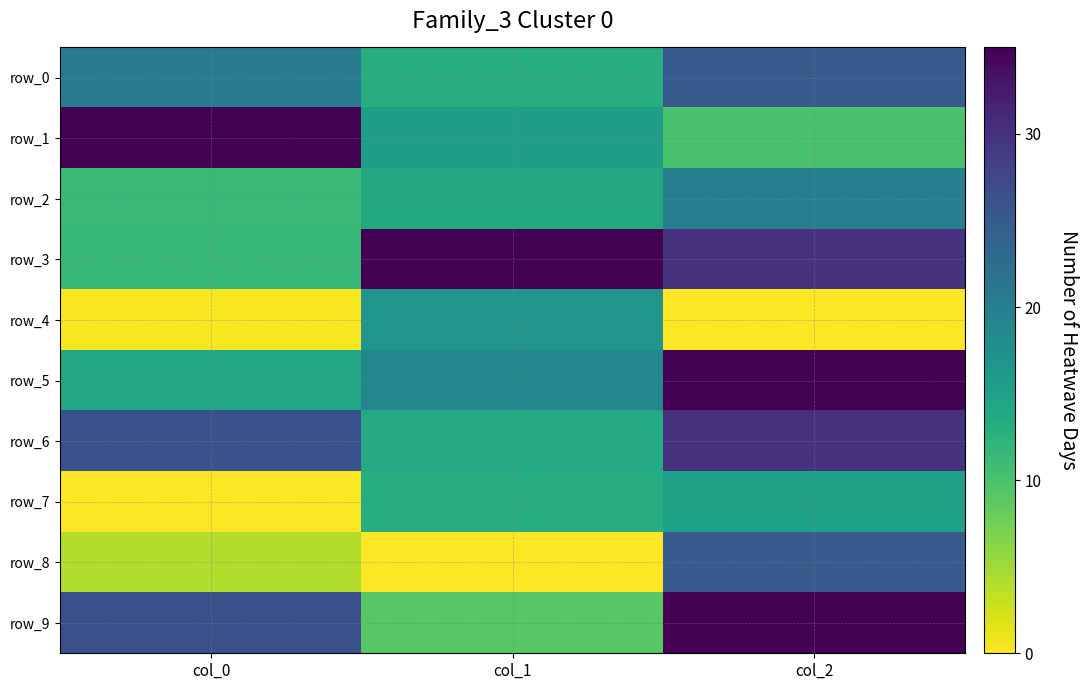

Reading left to right, list all the values displayed in this chart.

row_0: 20.5	13.2	25.0
row_1: 35.0	15.4	10.0
row_2: 11.2	13.7	20.0
row_3: 11.6	35.0	30.0
row_4: 0.3	16.7	0.0
row_5: 14.0	18.8	35.0
row_6: 26.2	13.6	30.0
row_7: 0.0	13.2	15.0
row_8: 4.1	0.0	25.0
row_9: 26.4	9.1	35.0